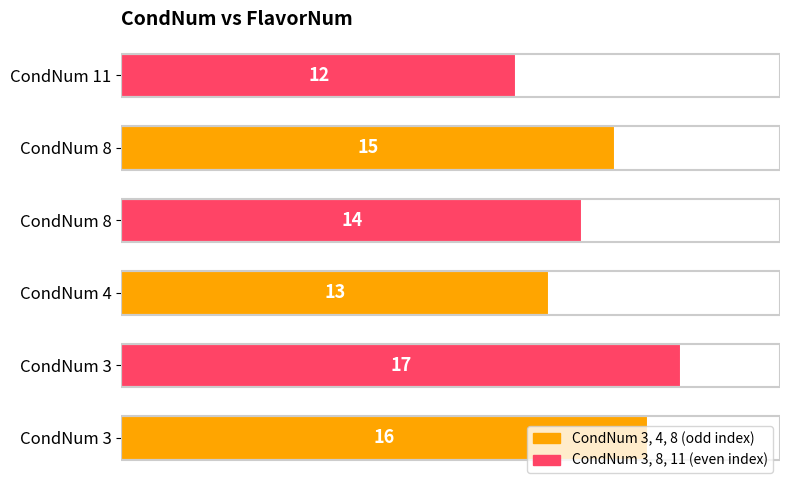

Does the chart contain stacked bars?

No